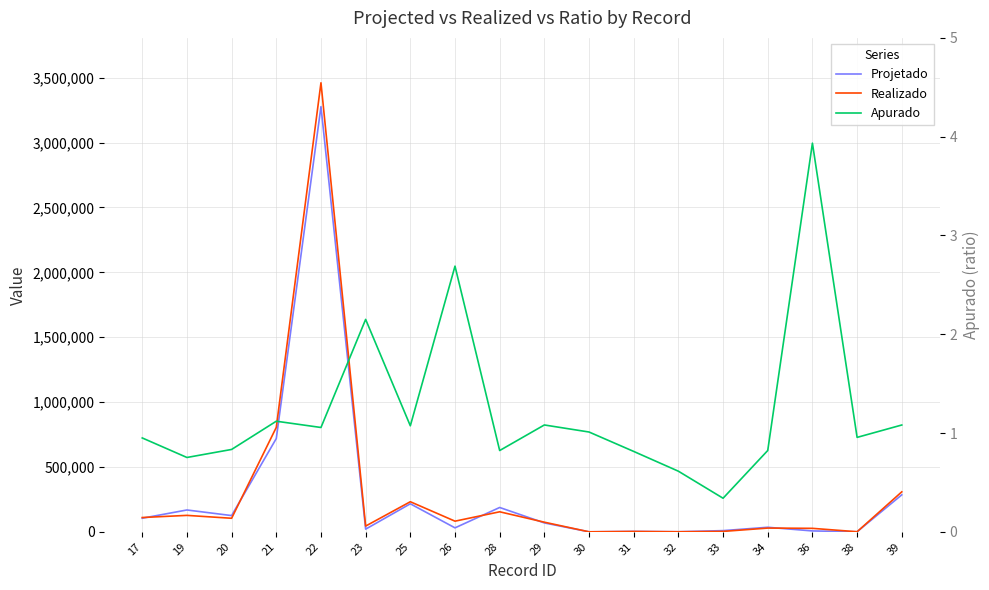

At which category is the sum across all series the highest?

22